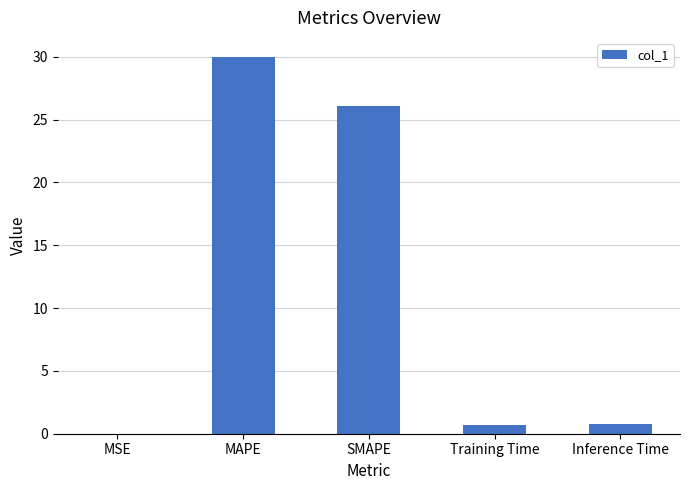

What is the maximum value shown in the chart?

30.0